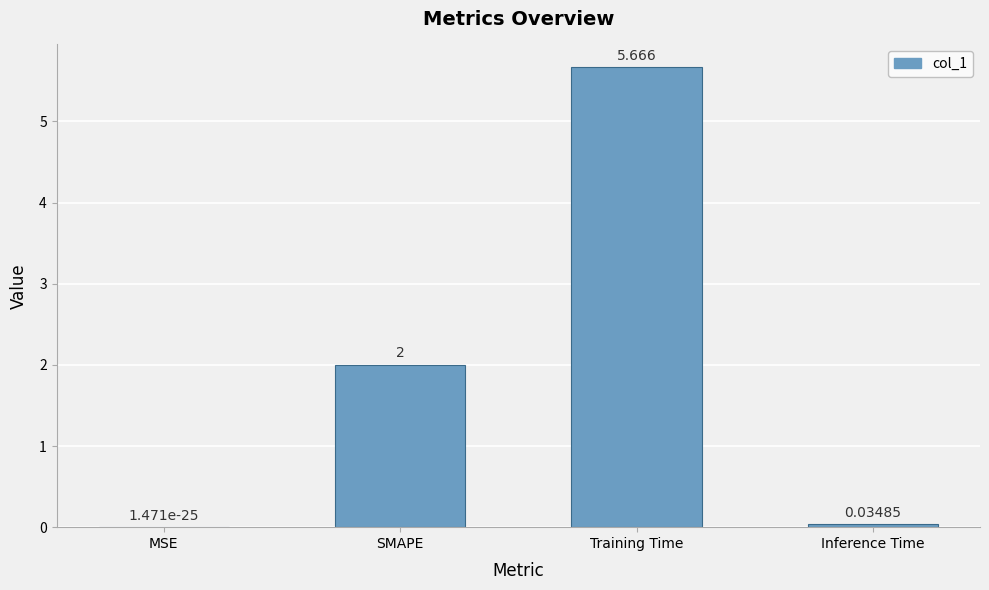

Count the number of data series in this chart.

1